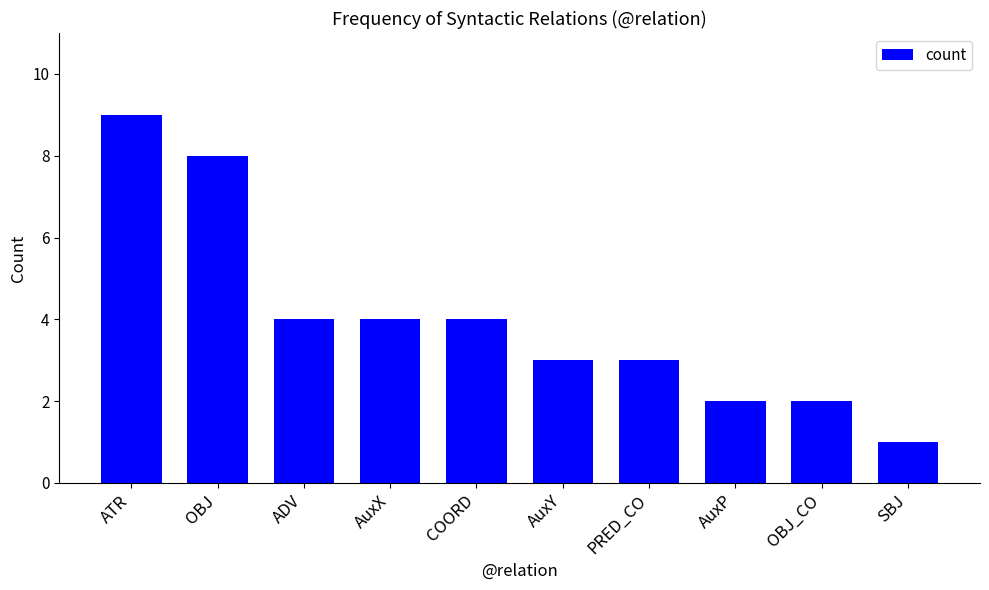

Reading left to right, extract all data points from this chart.

9	8	4	4	4	3	3	2	2	1